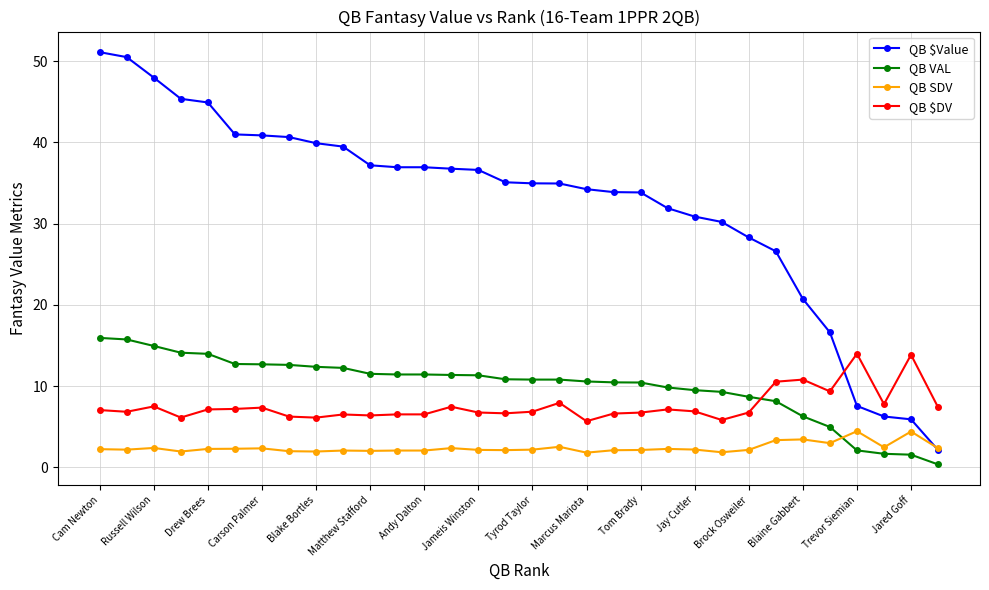

How many series are shown in this chart?

4